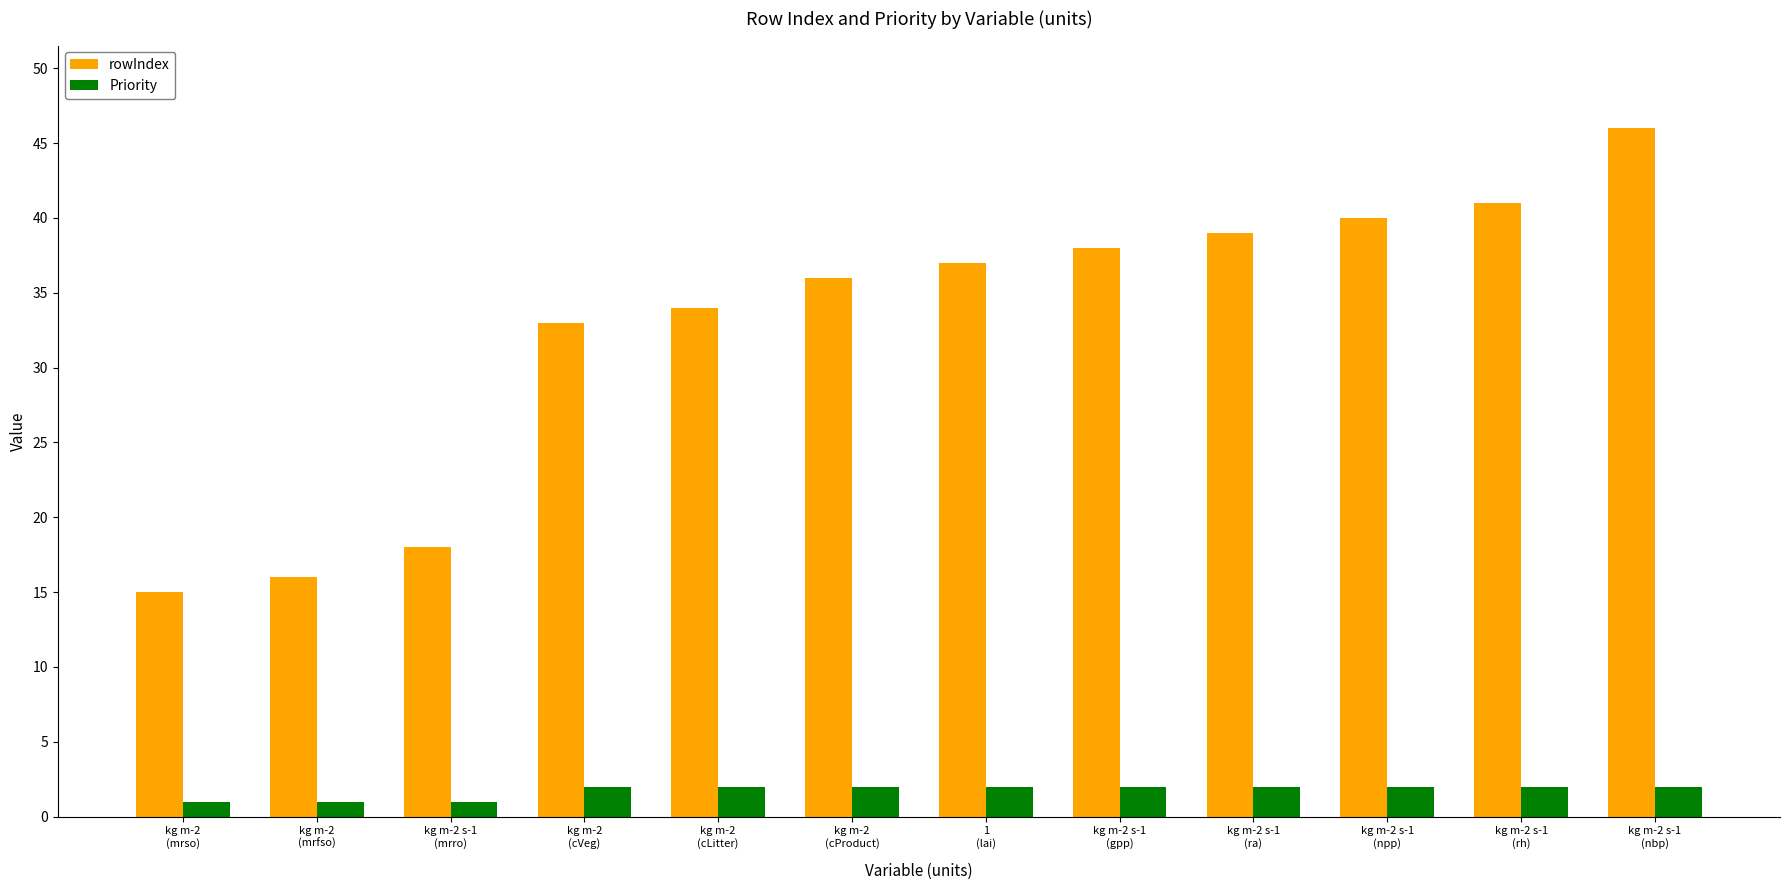

The rowIndex series shows 17 at 1
(lai). True or false?

False